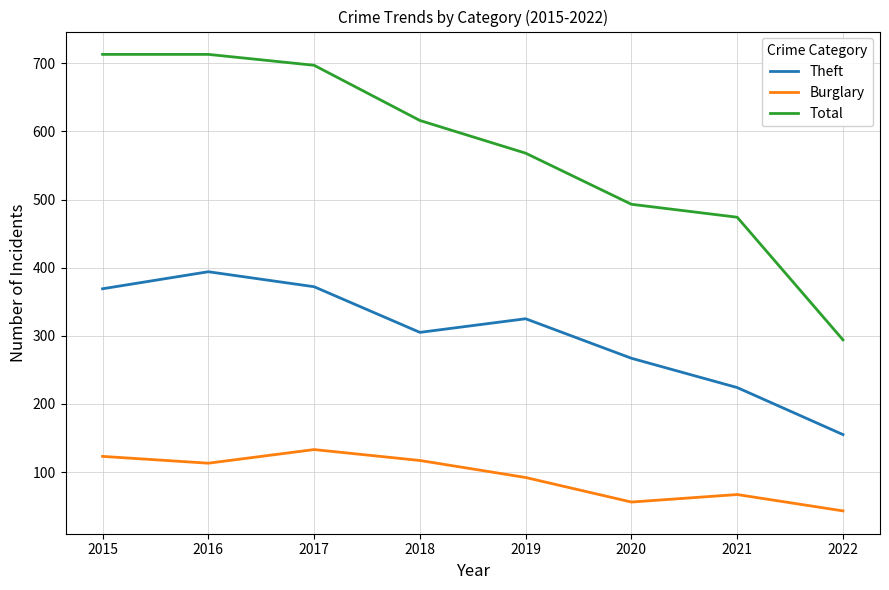

Rank the series at 2017 from highest to lowest value.

Total, Theft, Burglary